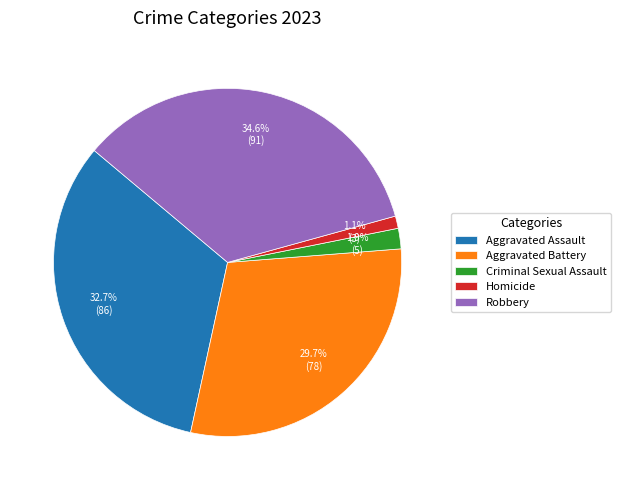

To the nearest percent, what is the difference between the Robbery and Aggravated Assault slice percentages?

2%